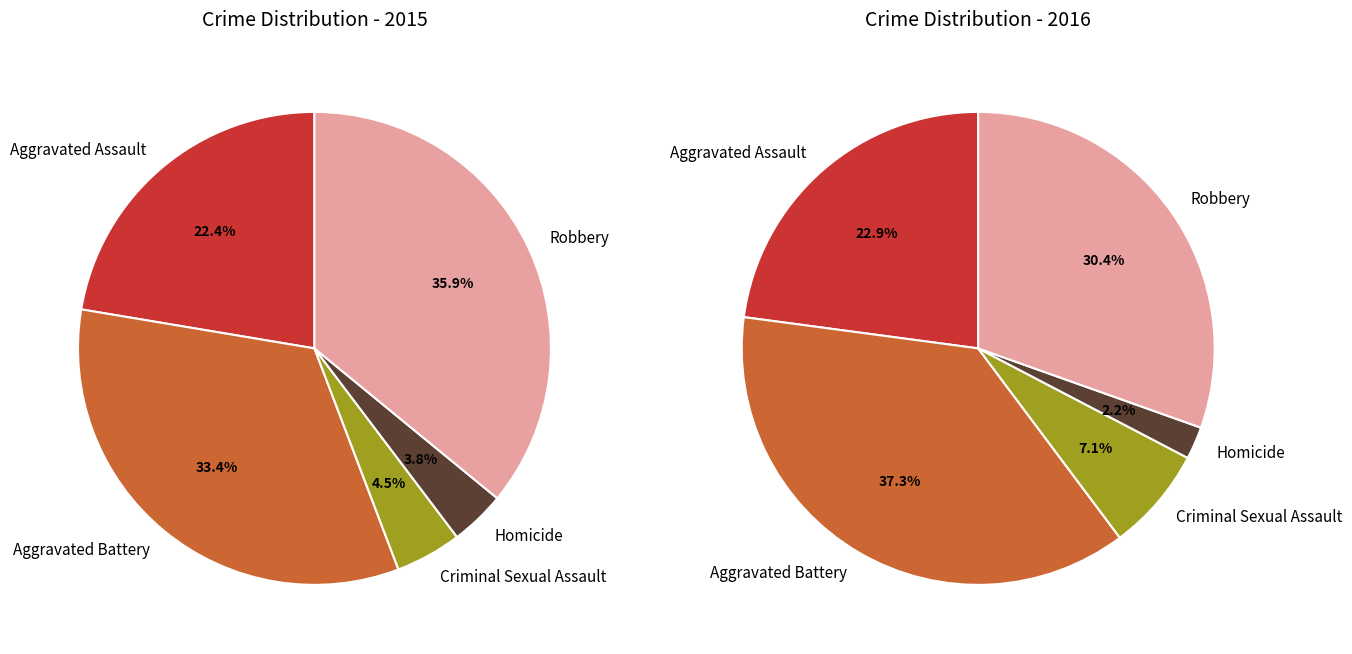

The Aggravated Battery slice represents 48% of the pie. True or false?

False